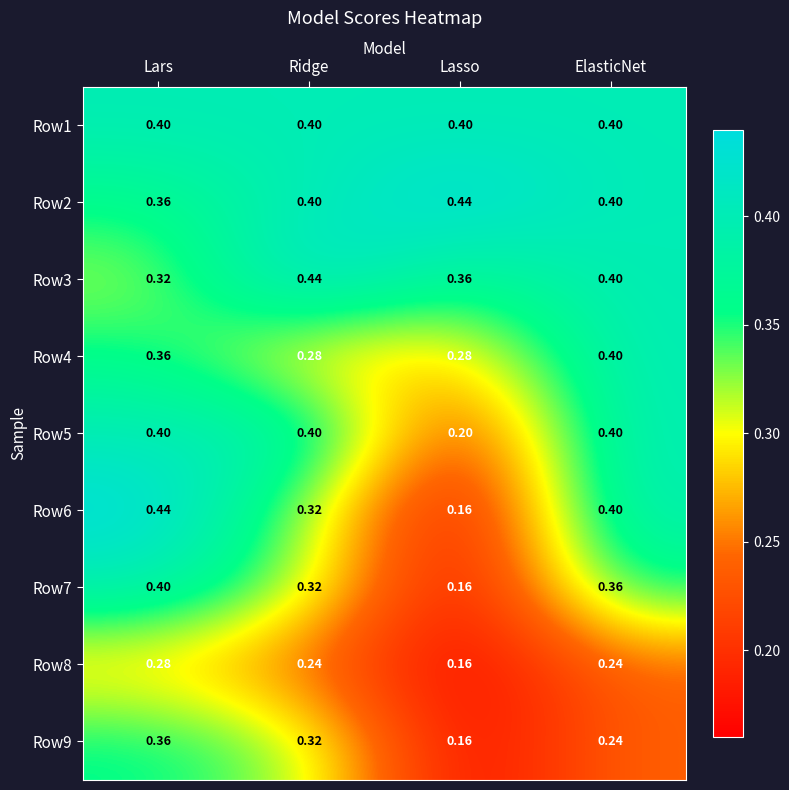

At which category is the sum across all series the highest?

Lars